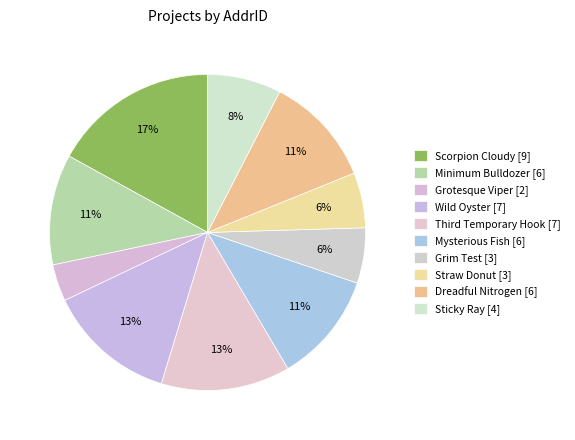

Count the number of slices in the pie.

10